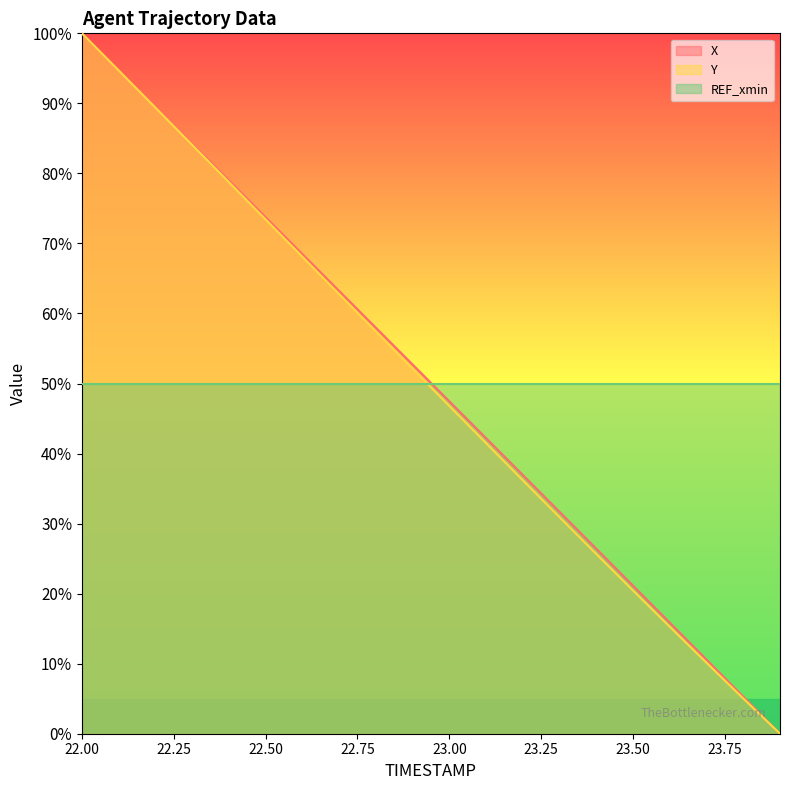

What is the difference between the second highest and minimum values in the X series?

94.7